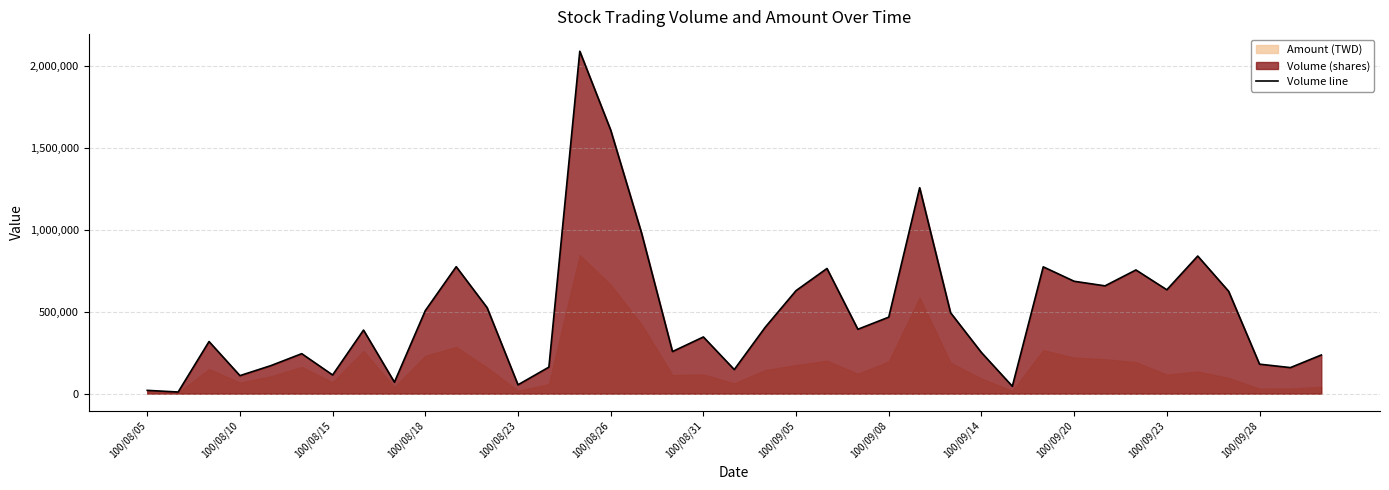

What is the value of the 28th point from the left?

251000